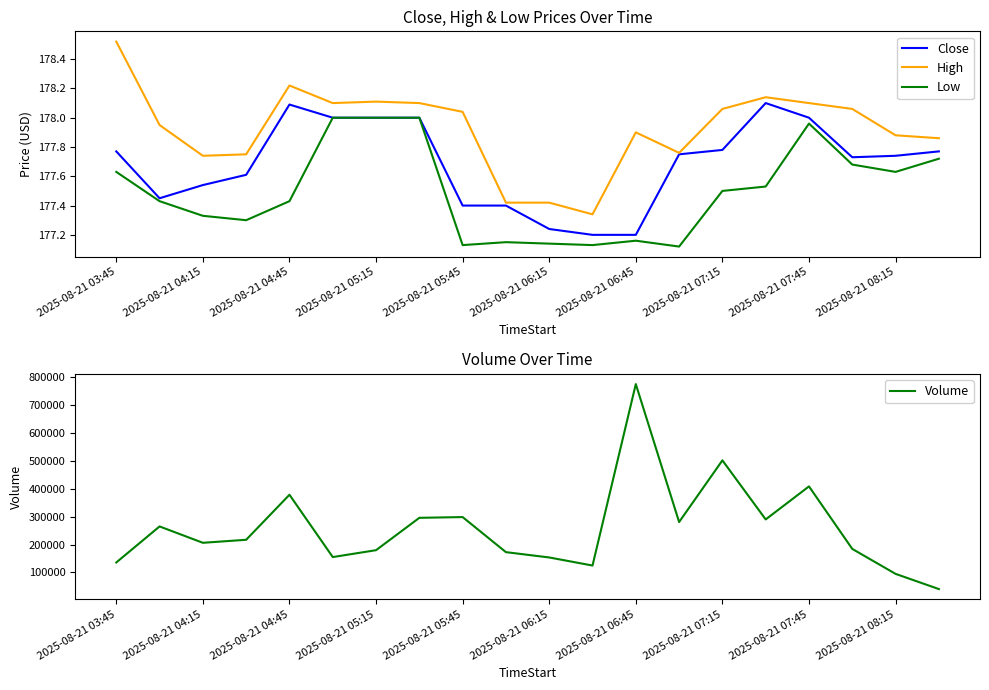

Which category has the highest value in the High series?

2025-08-21 03:45